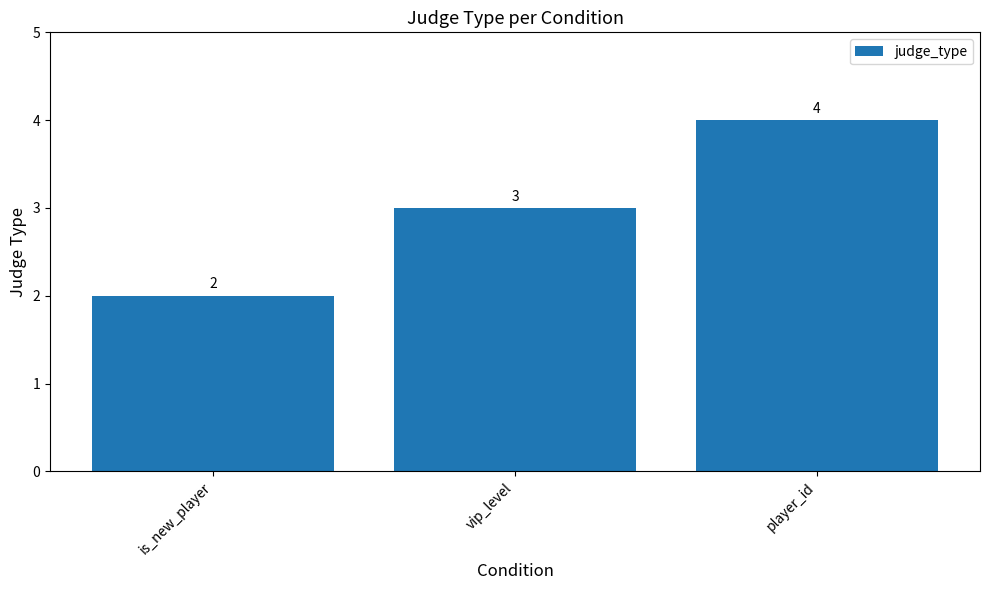

Between is_new_player and vip_level, which is larger?

vip_level